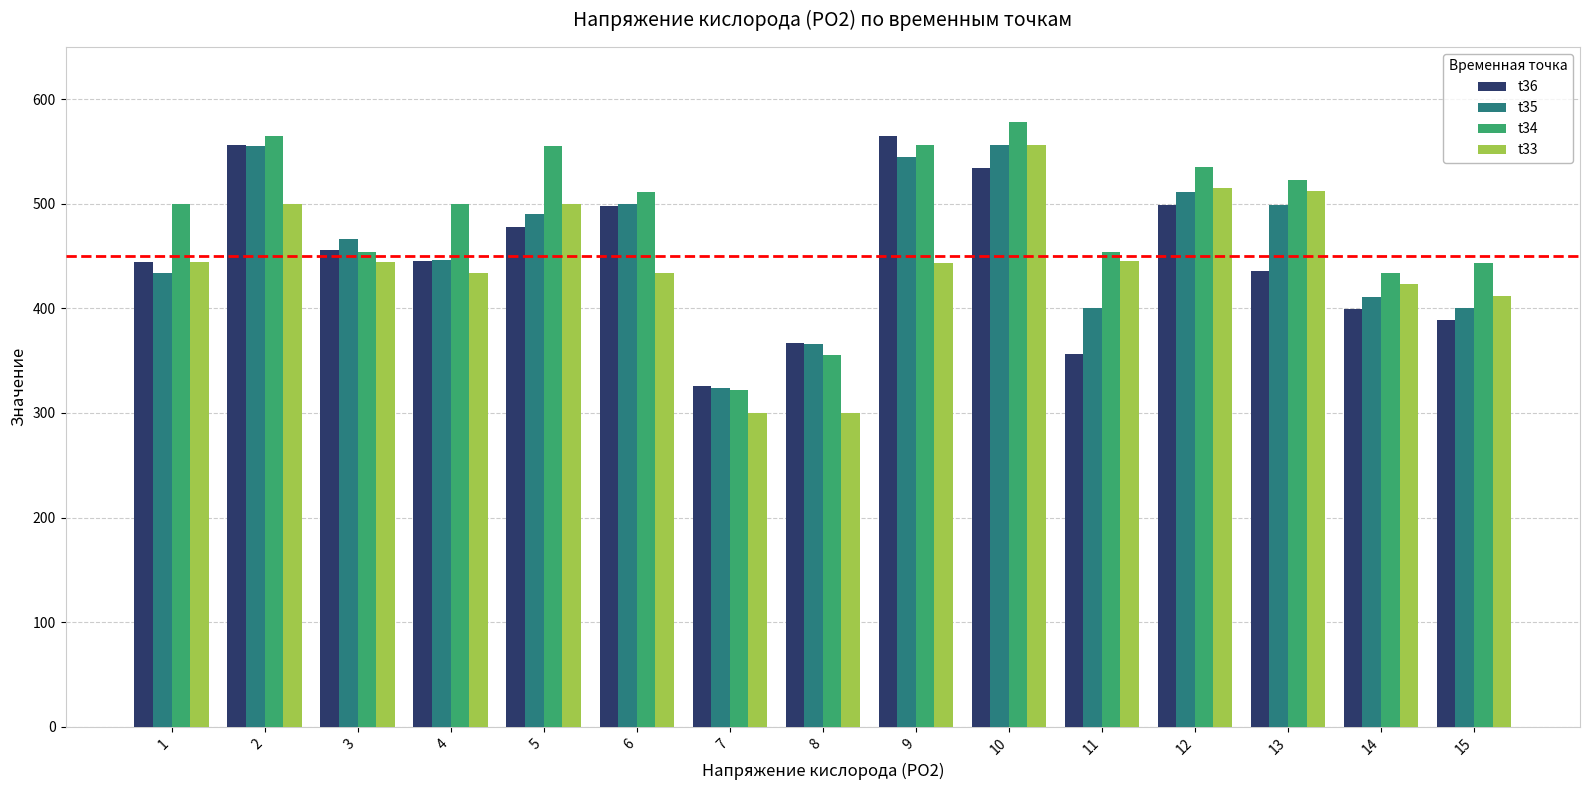

What value does the t33 series have at 4, to the nearest 5?

435